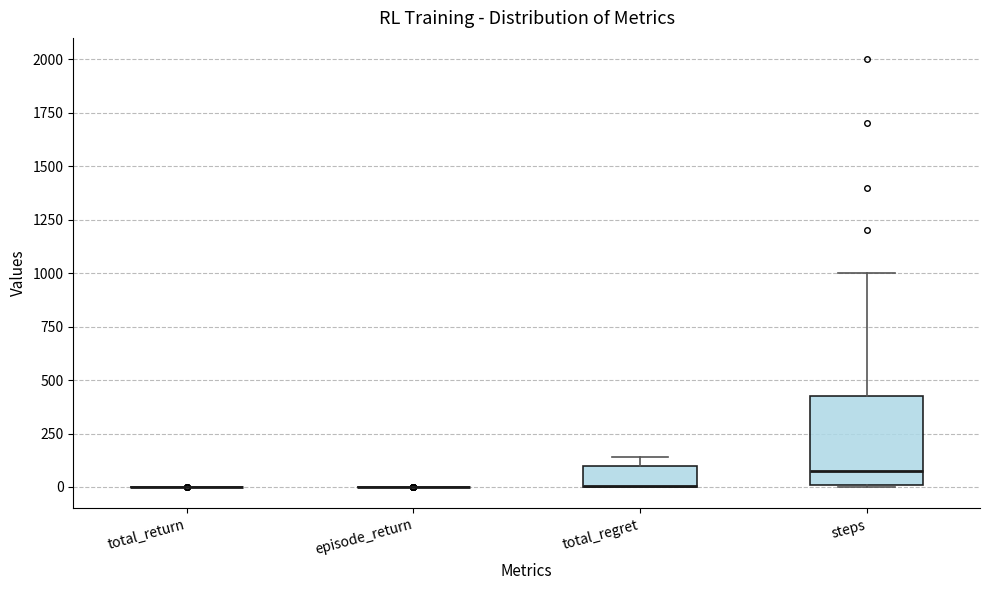

Which box is the tallest, from its lower edge to its upper edge?

steps